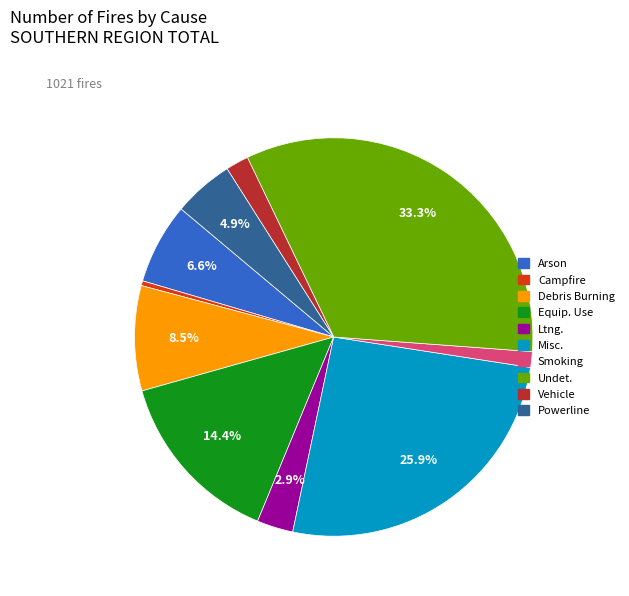

How many slices are in this pie chart?

10